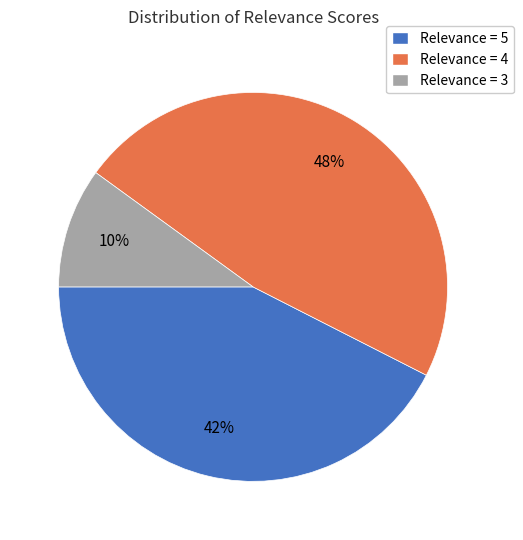

Does any single category account for the majority?

No